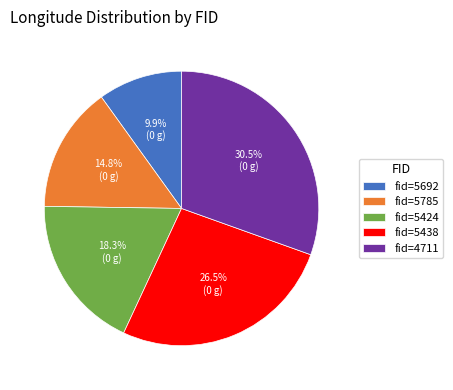

Approximately how many times larger is the value at fid=4711 compared to fid=5692?

3.1